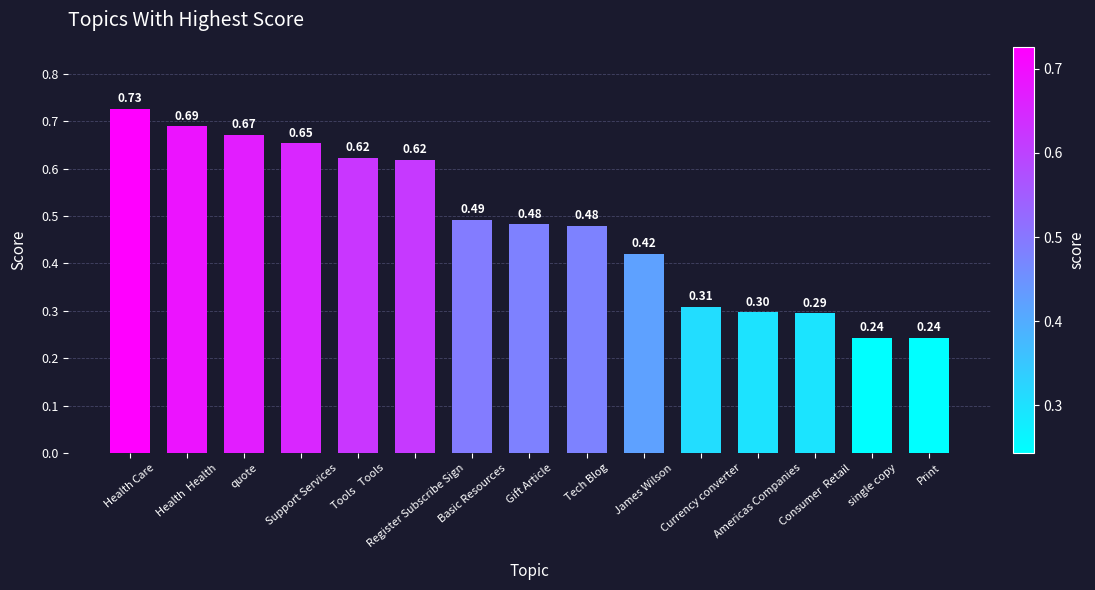

What is the sum of all values?

7.2